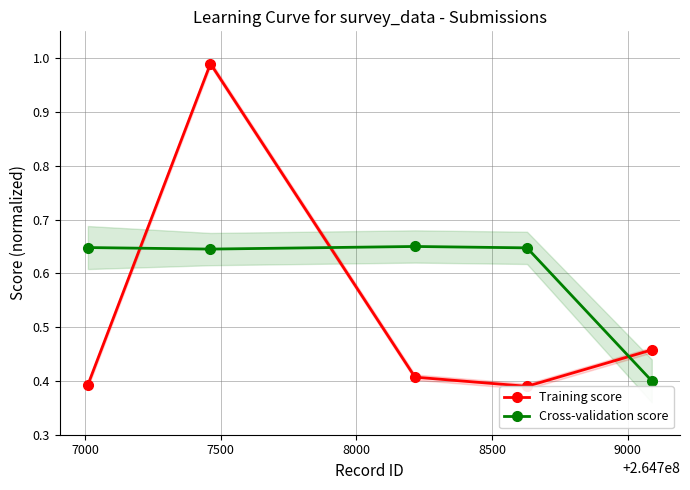

How many Cross-validation score values are between 0 and 1?

5